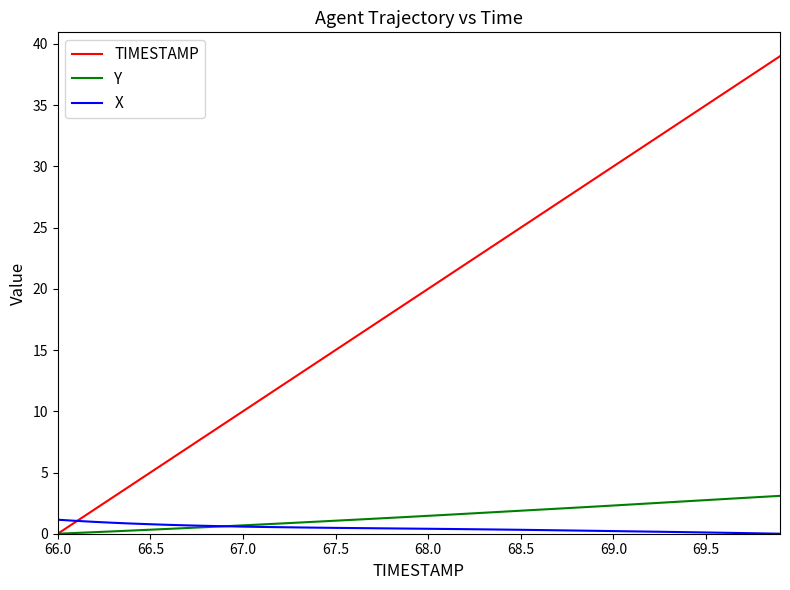

Rank the series by their maximum value, from highest to lowest.

TIMESTAMP, Y, X